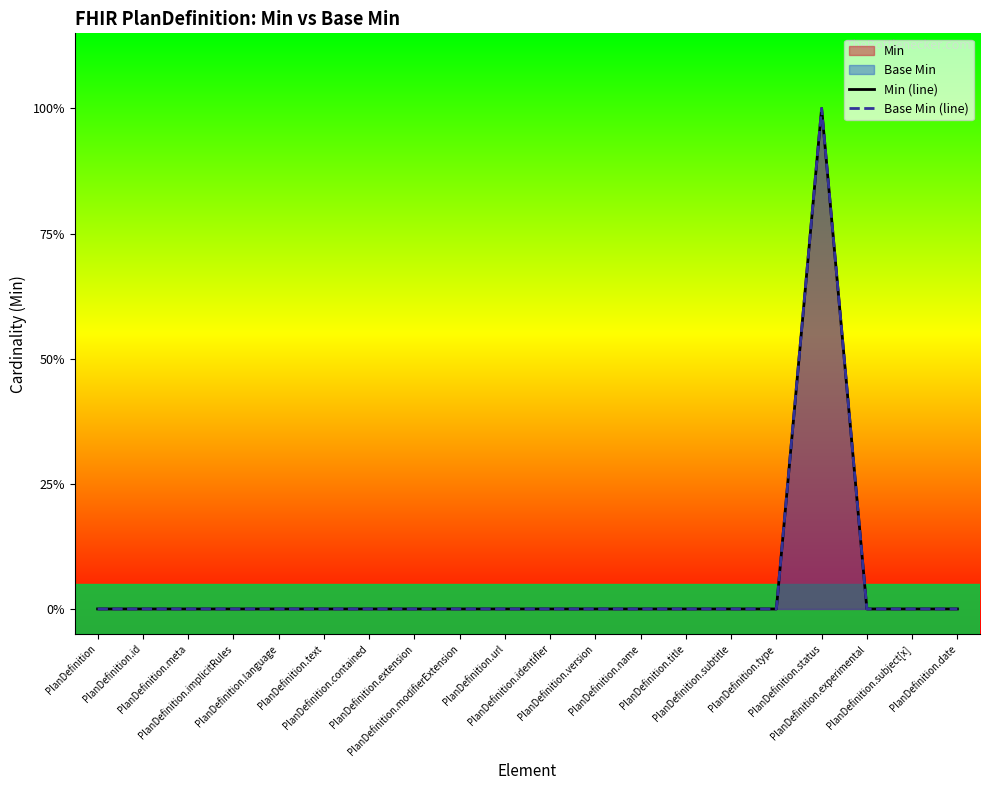

Rank the series by their maximum value, from lowest to highest.

Min (line), Base Min (line)